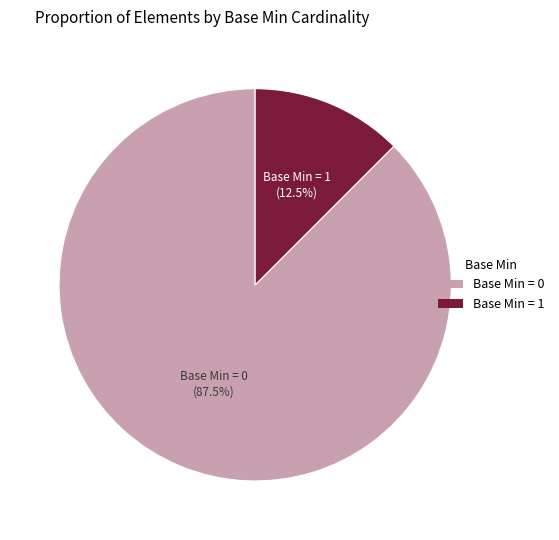

Which has a higher value, Base Min = 1 or Base Min = 0?

Base Min = 0